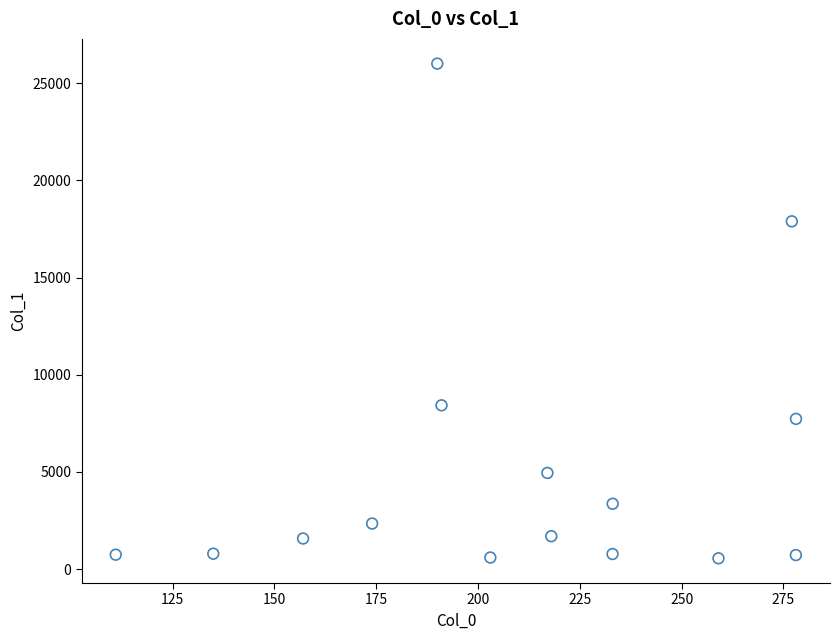

What is the range of Y values (max minus min)?

25456.6